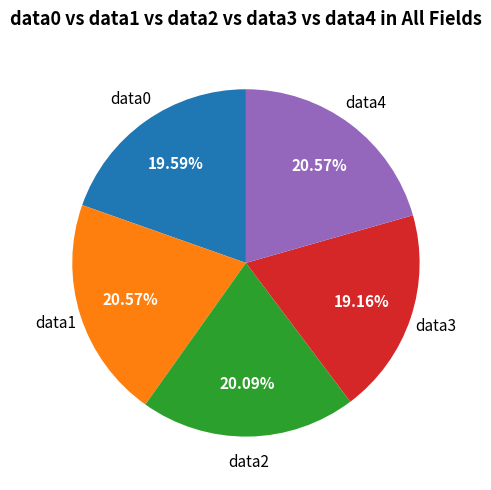

To the nearest percent, what is the difference between the largest and smallest slice percentages?

1%